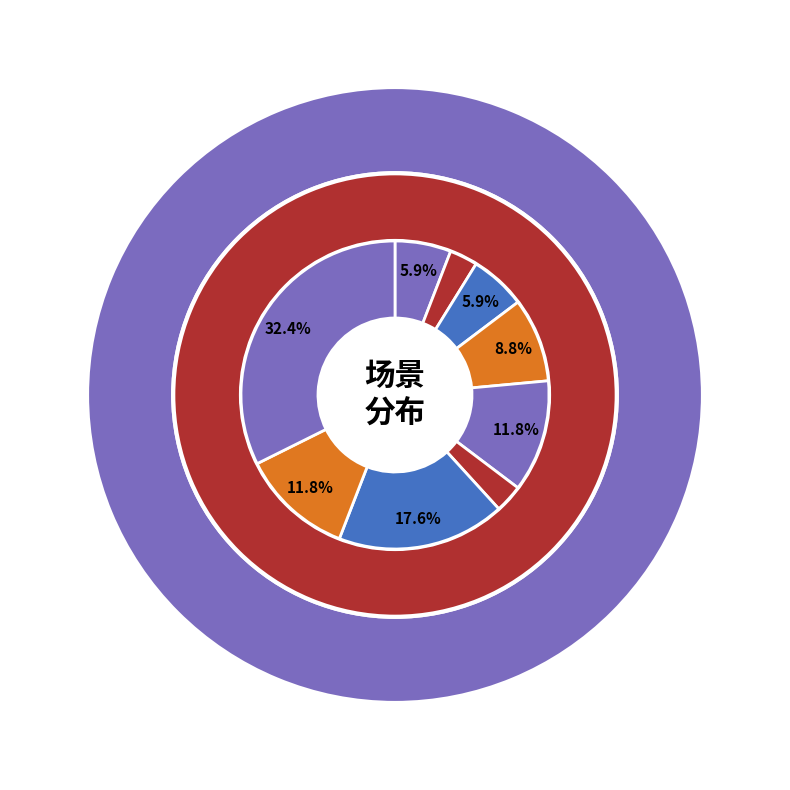

What percentage is the 新手村 slice, to the nearest percent?

6%